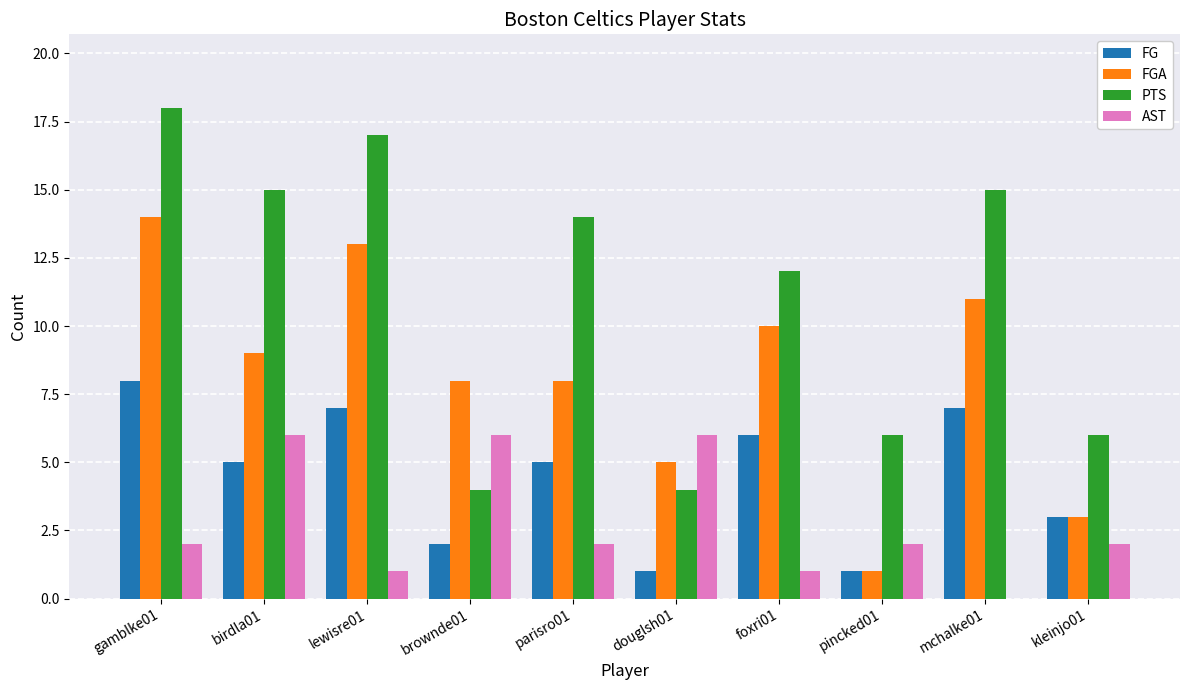

Which label corresponds to the largest value in the chart?

gamblke01